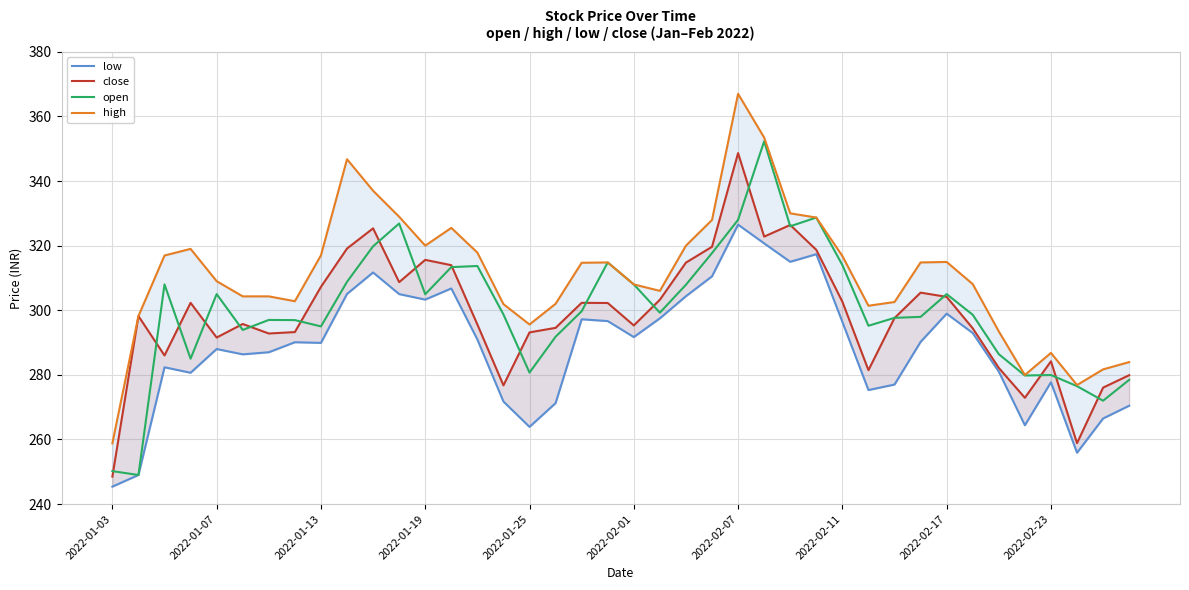

Which series has the widest spread of values?

high